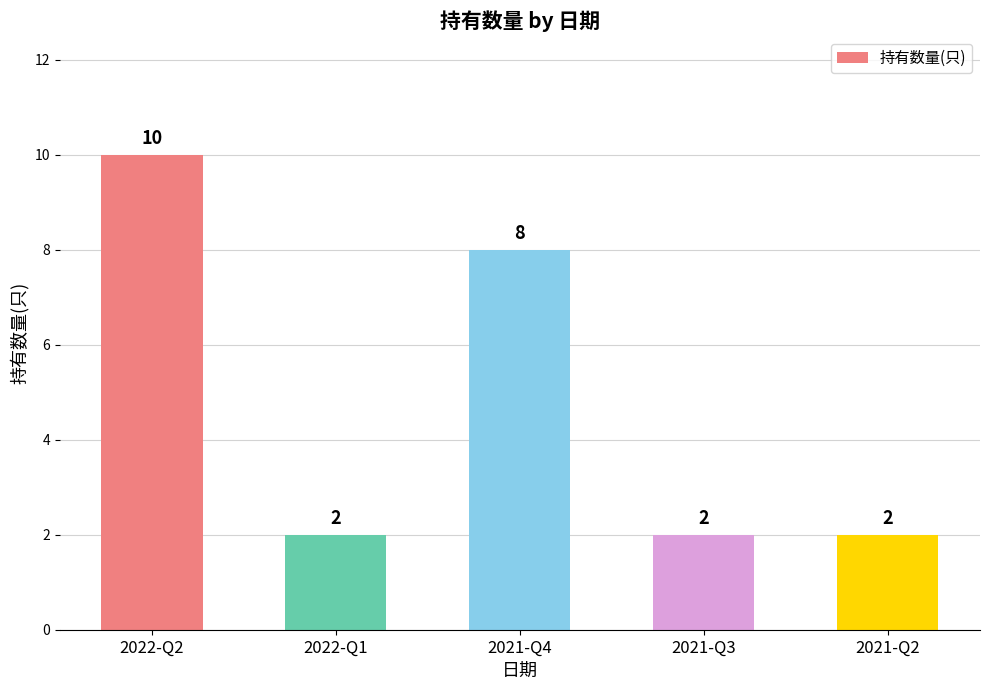

Reading left to right, list all the values displayed in this chart.

10	2	8	2	2